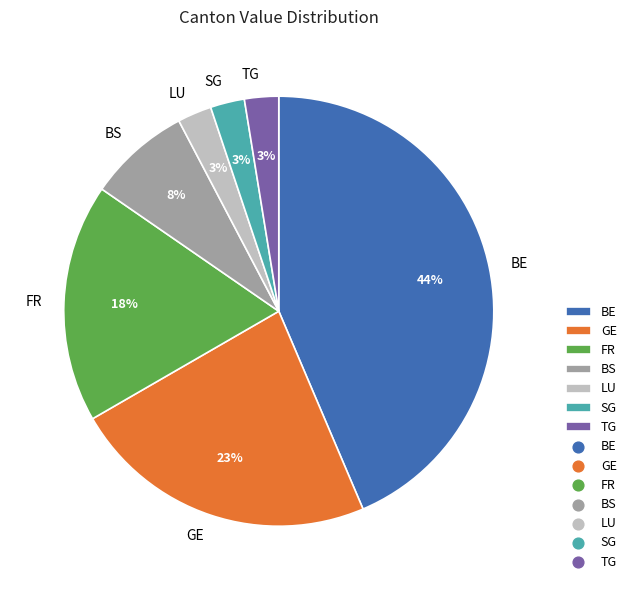

Combined, do TG and GE account for over 50%?

No